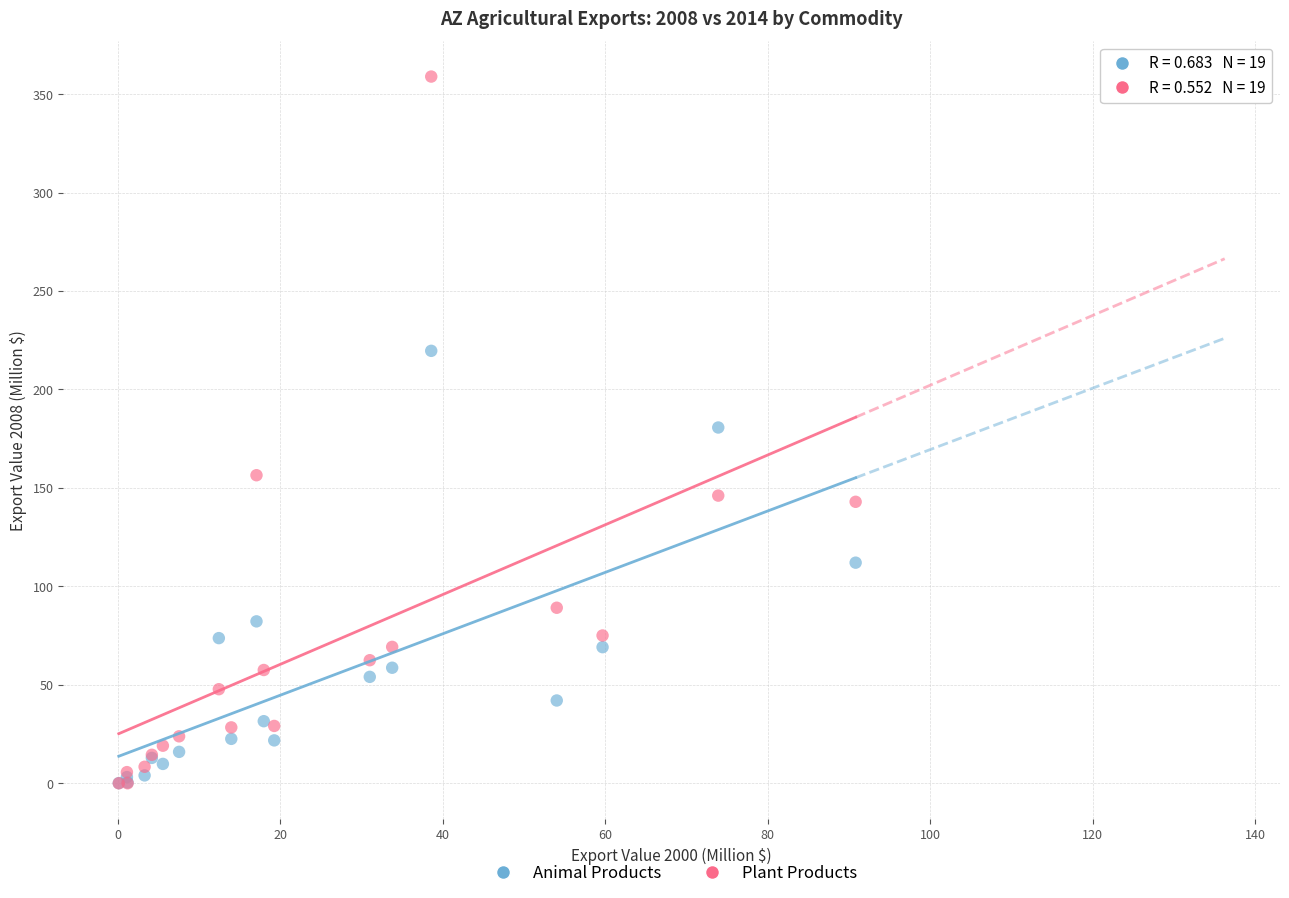

What are all the series names shown in the legend?

Animal Products, Plant Products